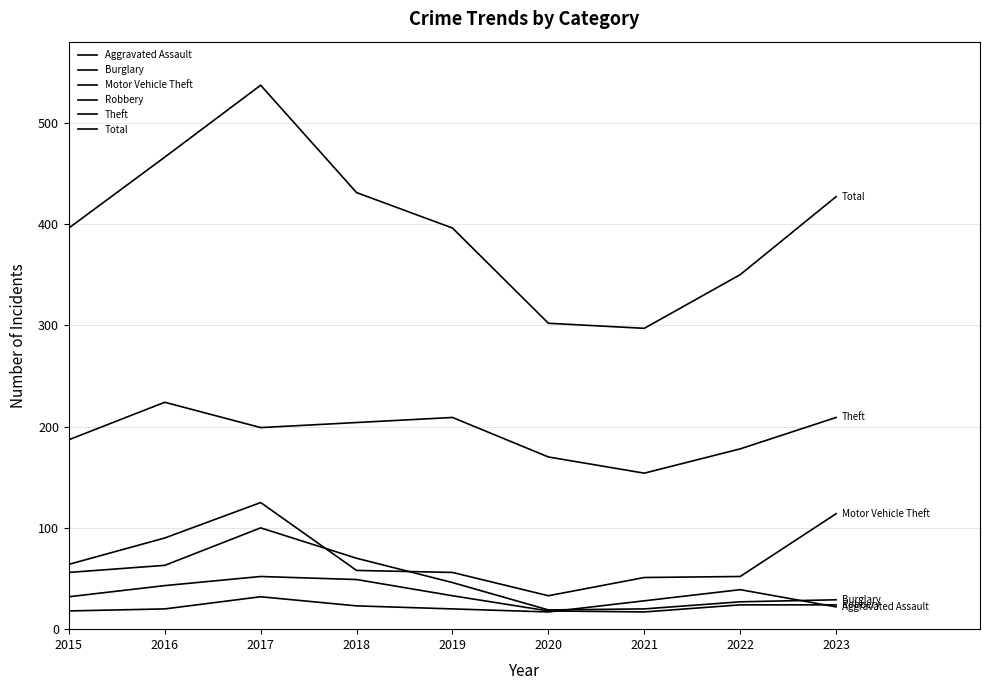

Does the chart have visible grid lines?

Yes